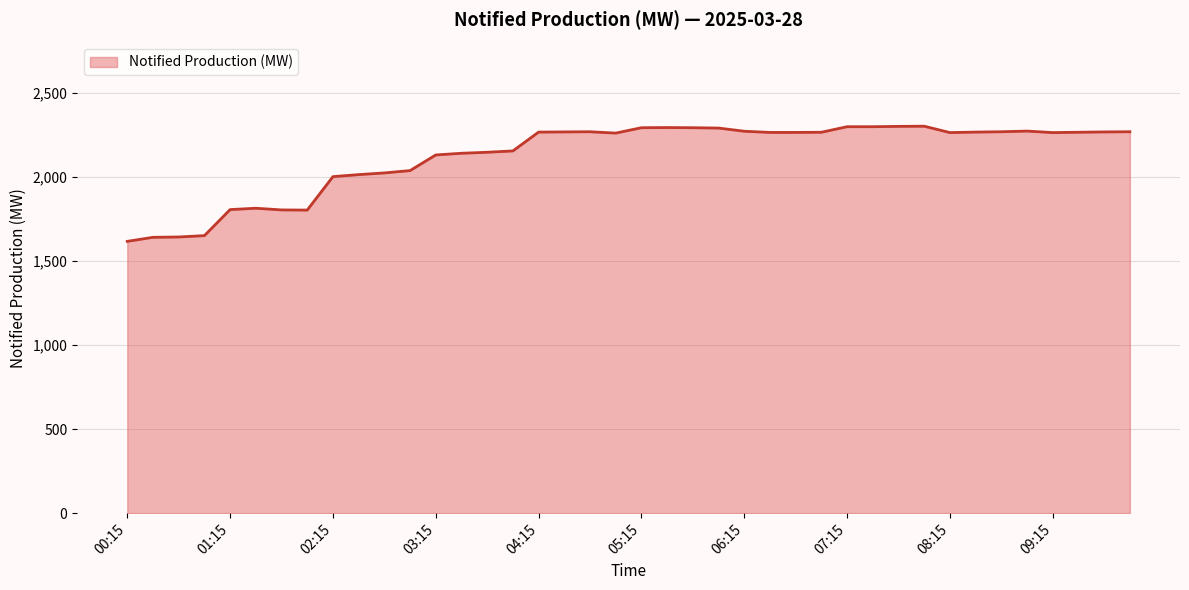

What is the greatest value displayed?

2302